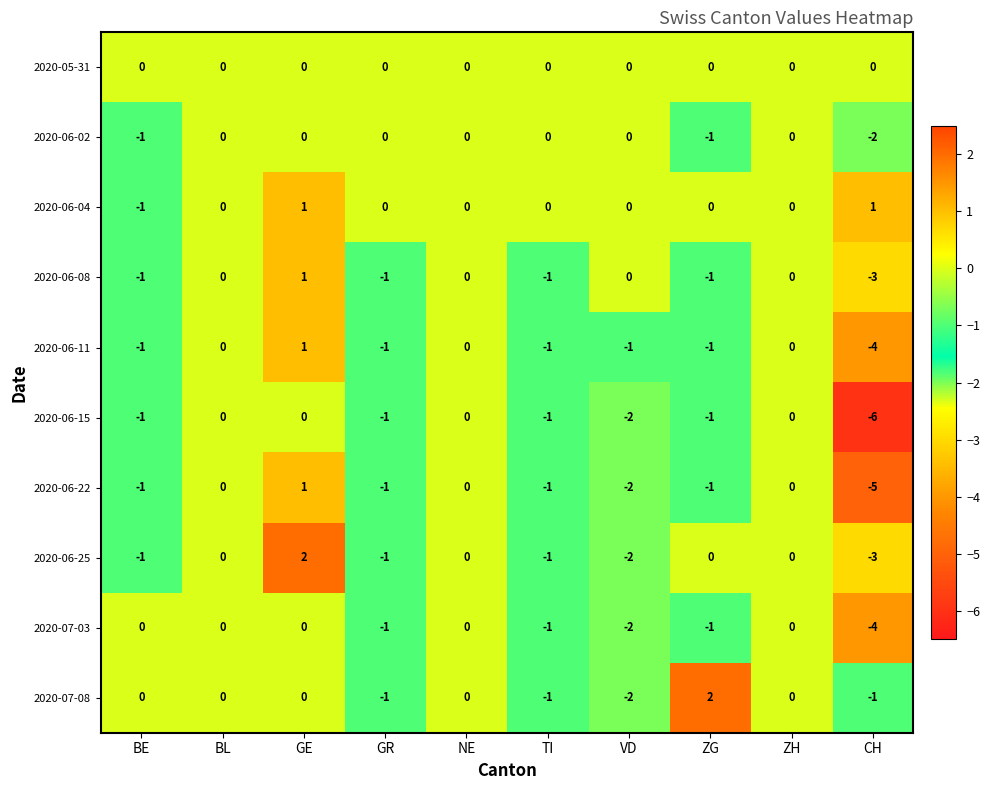

Which series changed the most between TI and ZG?

2020-07-08